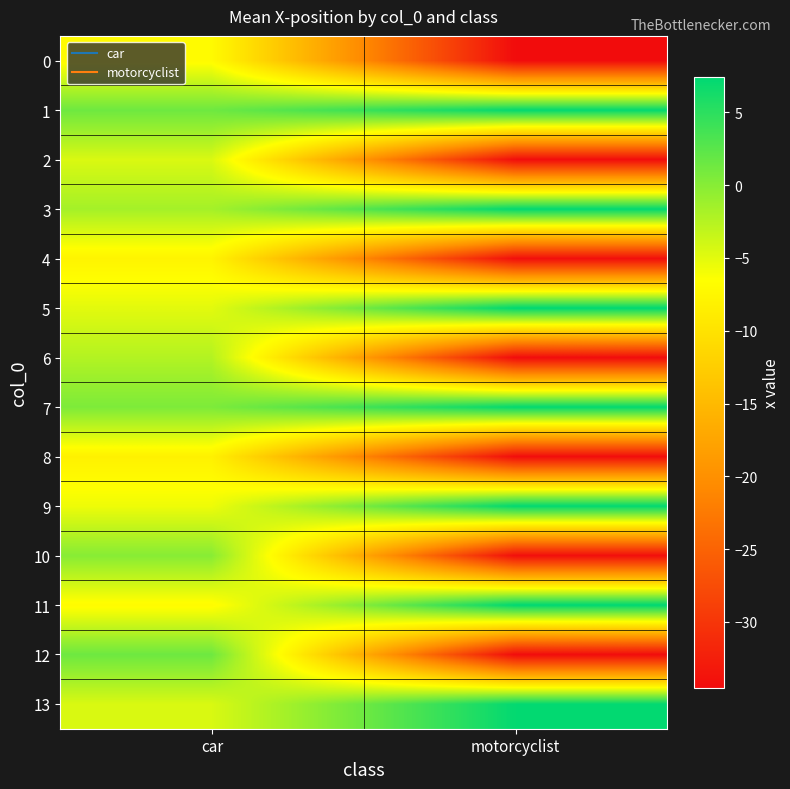

Reading right to left, extract all data points from this chart.

0: motorcyclist=-34.5	car=-7.0
1: motorcyclist=7.2	car=1.4
2: motorcyclist=-34.4	car=-4.5
3: motorcyclist=7.3	car=-1.6
4: motorcyclist=-34.3	car=-7.9
5: motorcyclist=7.5	car=-5.0
6: motorcyclist=-34.5	car=-2.4
7: motorcyclist=7.2	car=0.5
8: motorcyclist=-34.4	car=-8.2
9: motorcyclist=7.3	car=-5.6
10: motorcyclist=-34.3	car=-0.0
11: motorcyclist=7.5	car=-7.0
12: motorcyclist=-34.5	car=1.4
13: motorcyclist=7.2	car=-4.5